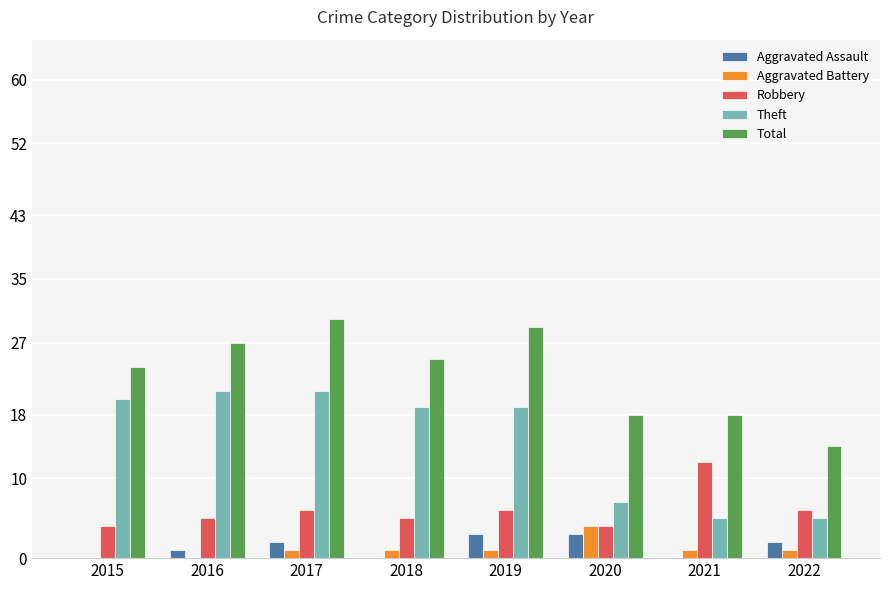

Does the chart contain stacked bars?

No